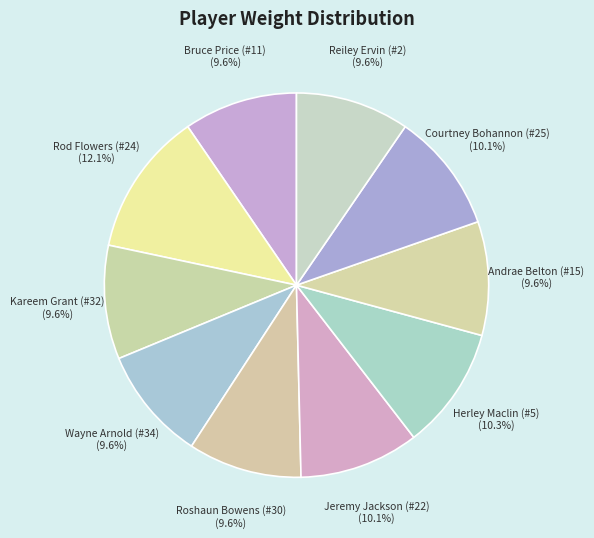

How much of the chart is everything except Wayne Arnold (#34)?

90.4%